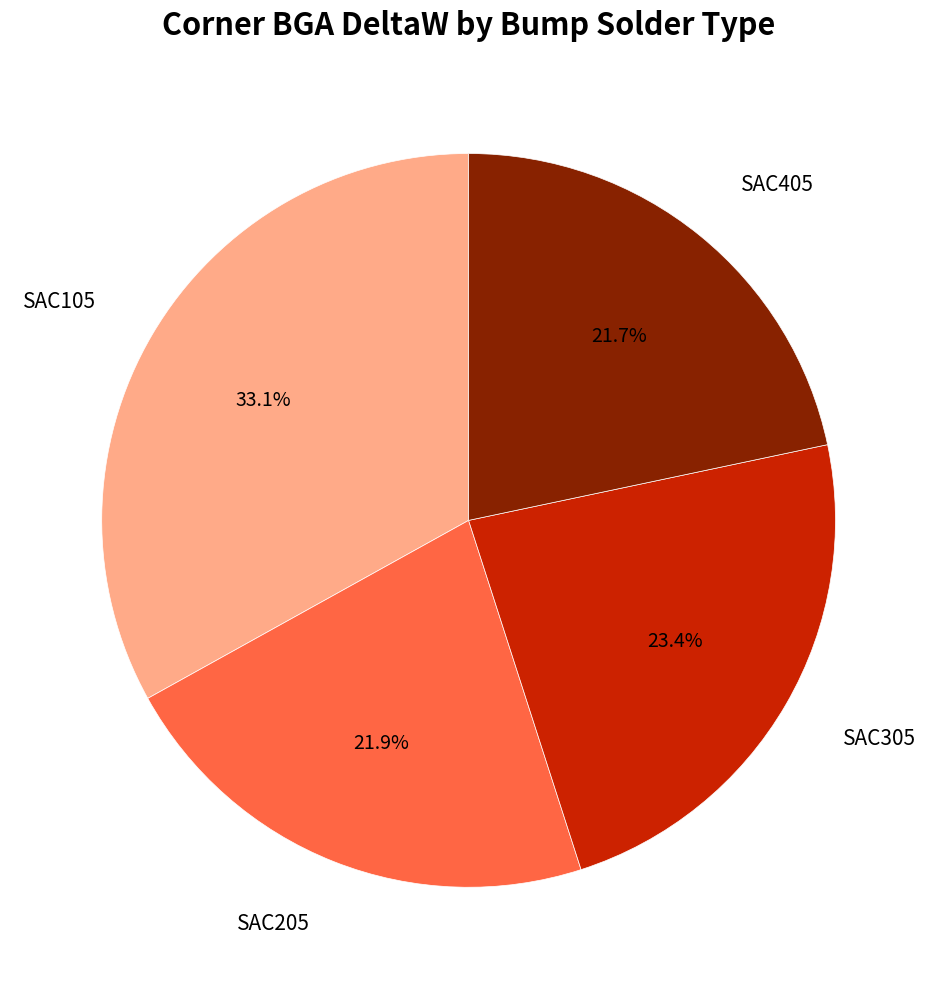

Is there a majority slice in this chart?

No